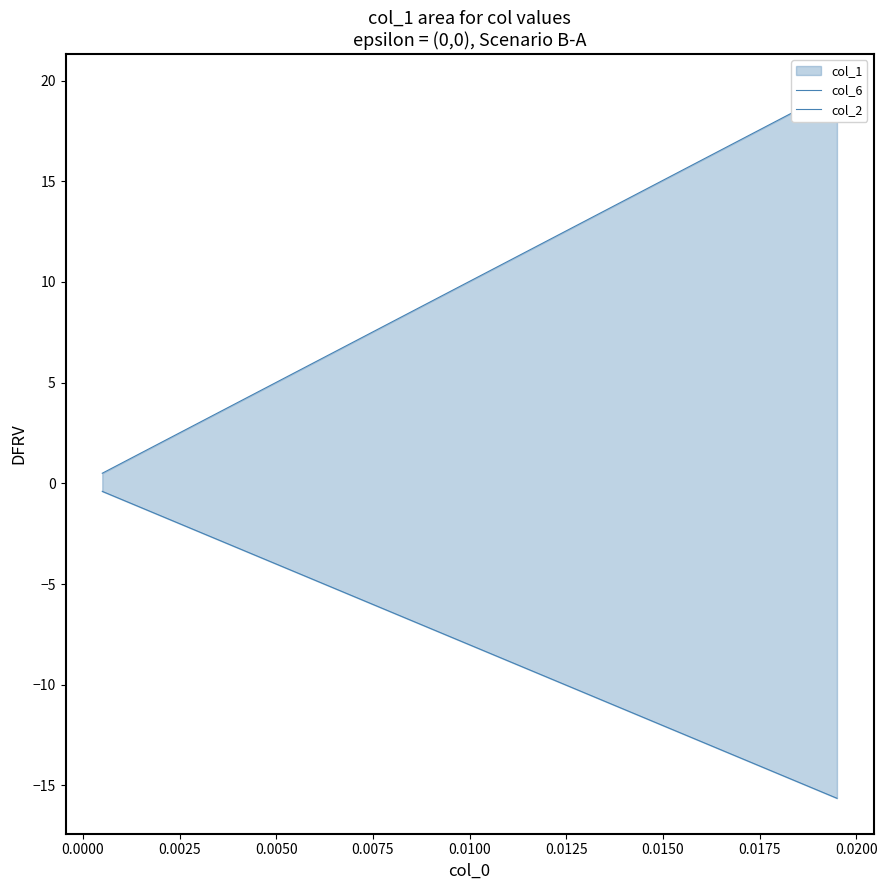

True or false: col_2 and col_6 intersect in this chart.

False